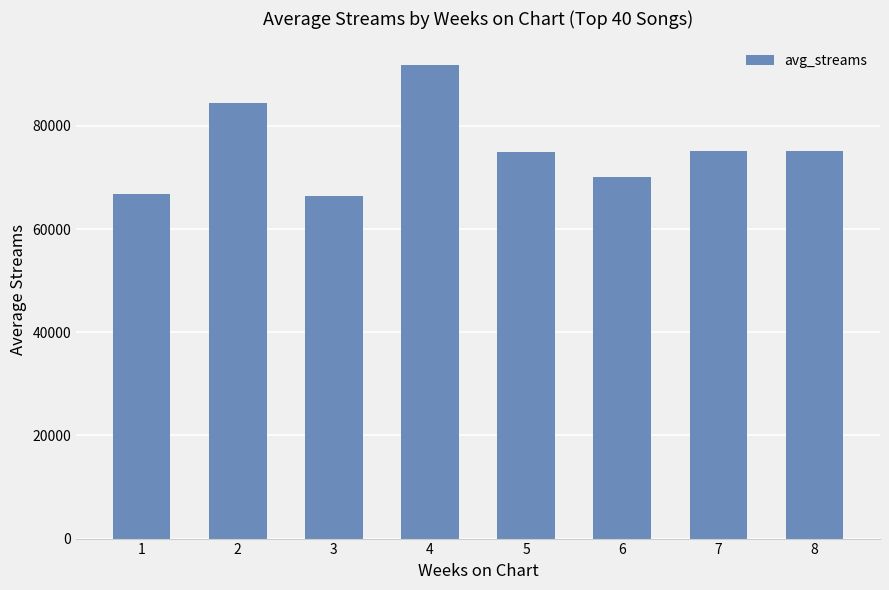

What is the change in value from 1 to 2?

+17767